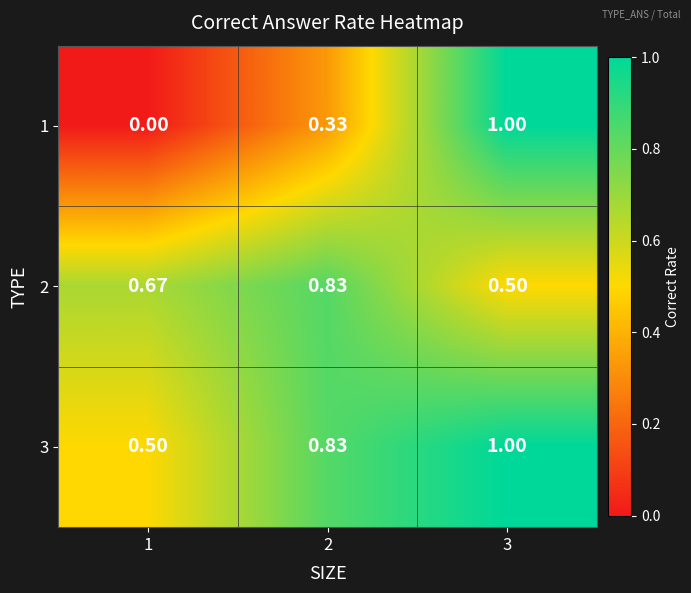

How many values in 1 are above zero?

2